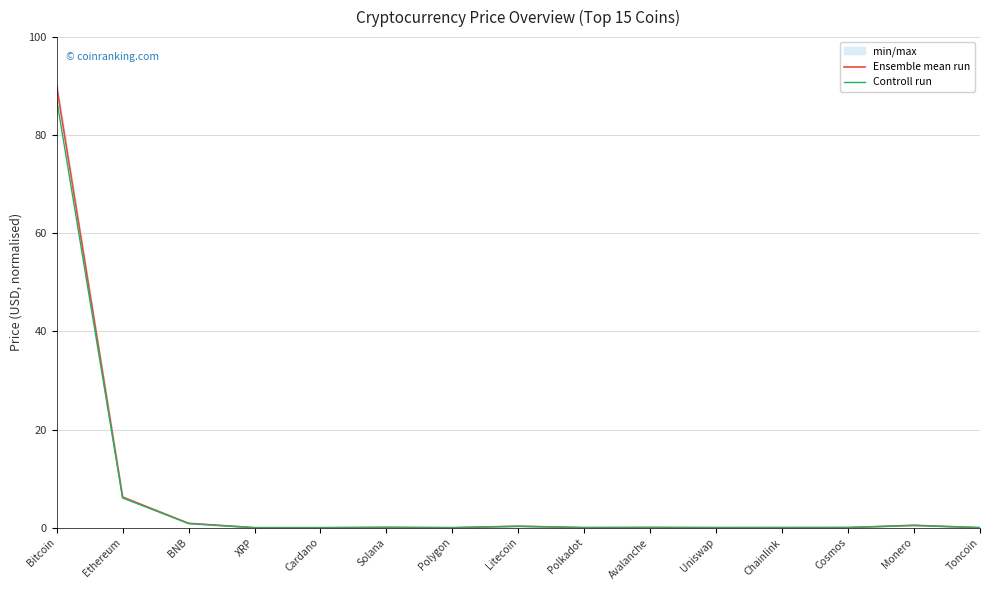

What is the label of the 3rd point from the left?

BNB